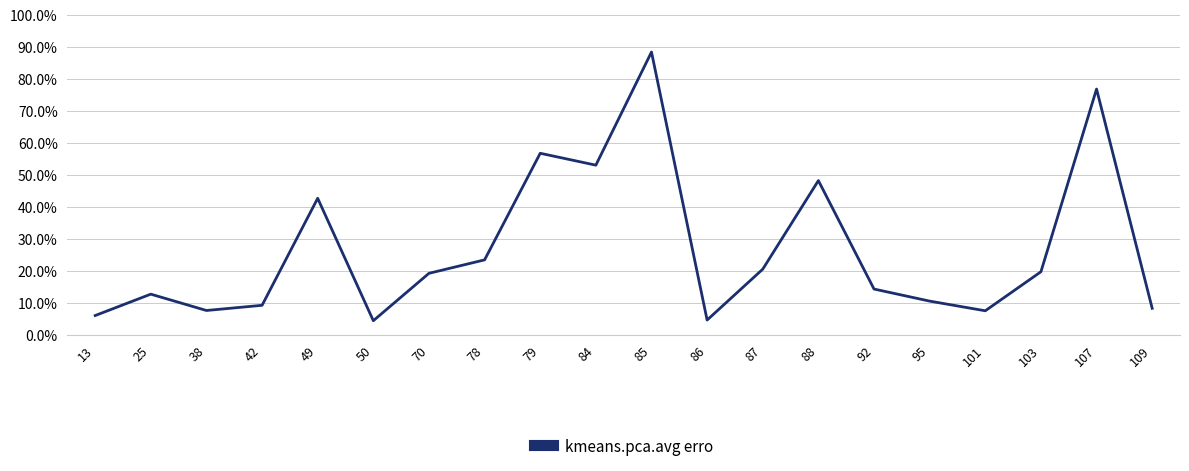

Does the chart have visible grid lines?

Yes